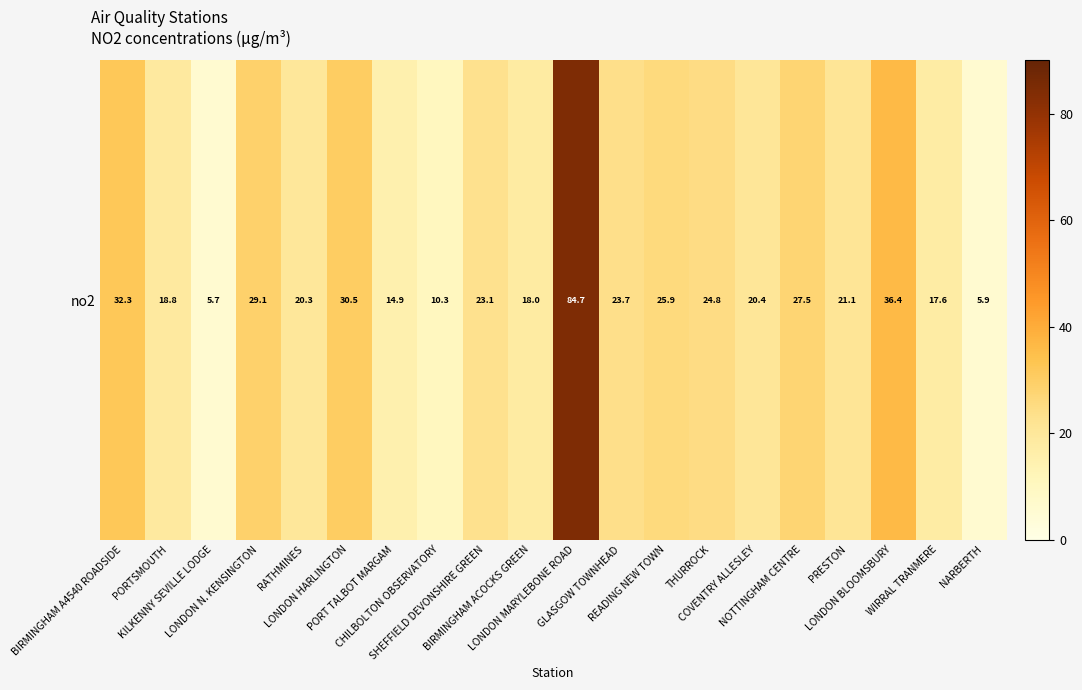

What is the smallest value displayed?

5.7